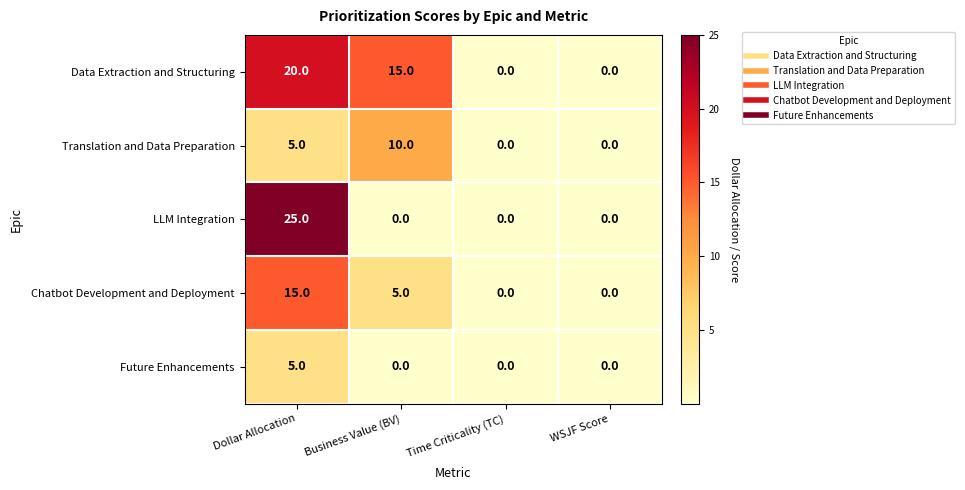

True or false: LLM Integration has a value of 17 at Time Criticality (TC).

False